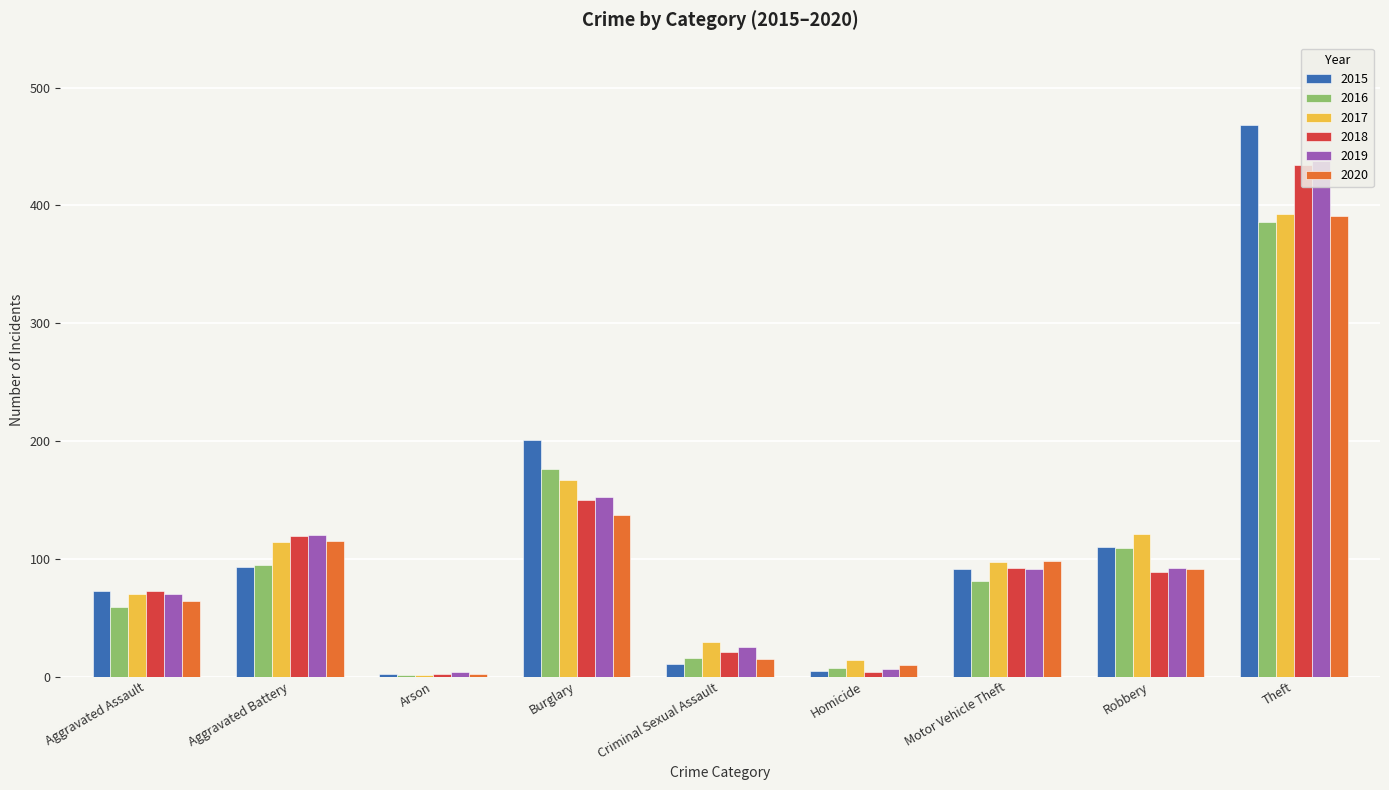

Is it true that 2017 equals 103 at Burglary?

False